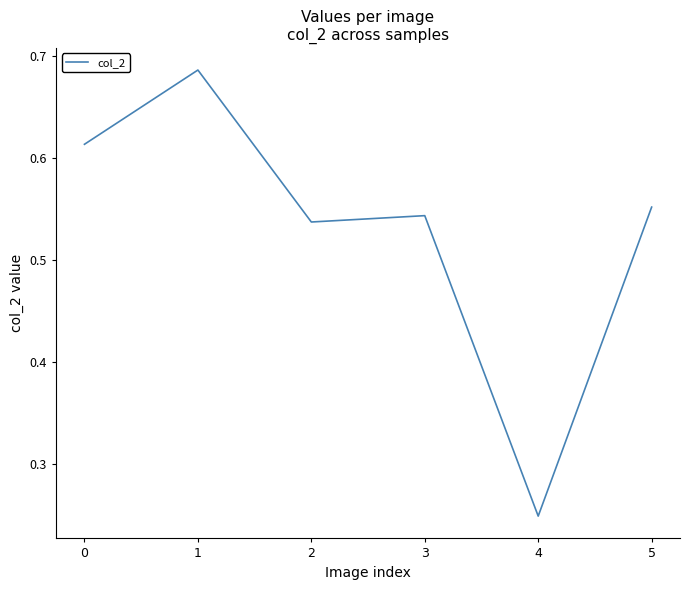

At which label is the value closest to 0?

4